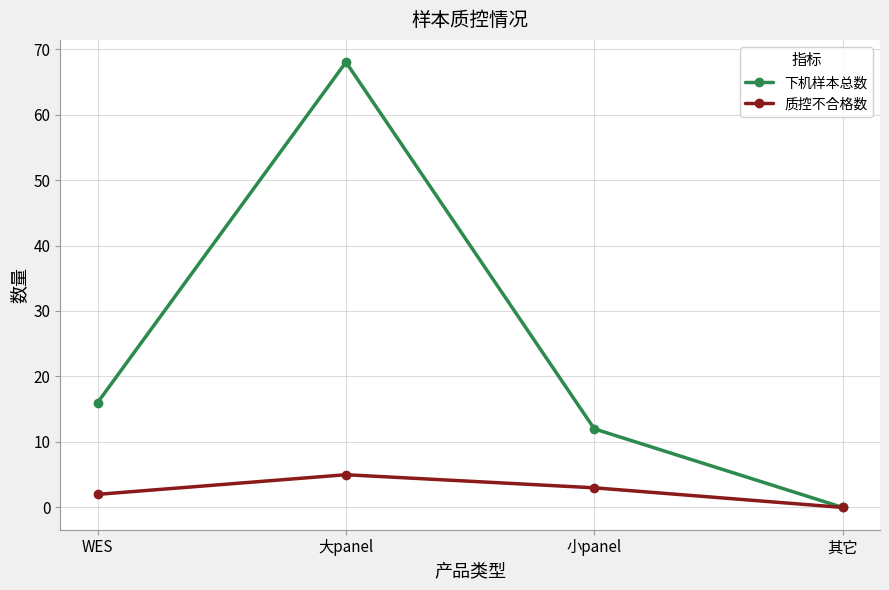

The value of 质控不合格数 at 大panel is 5. True or false?

True